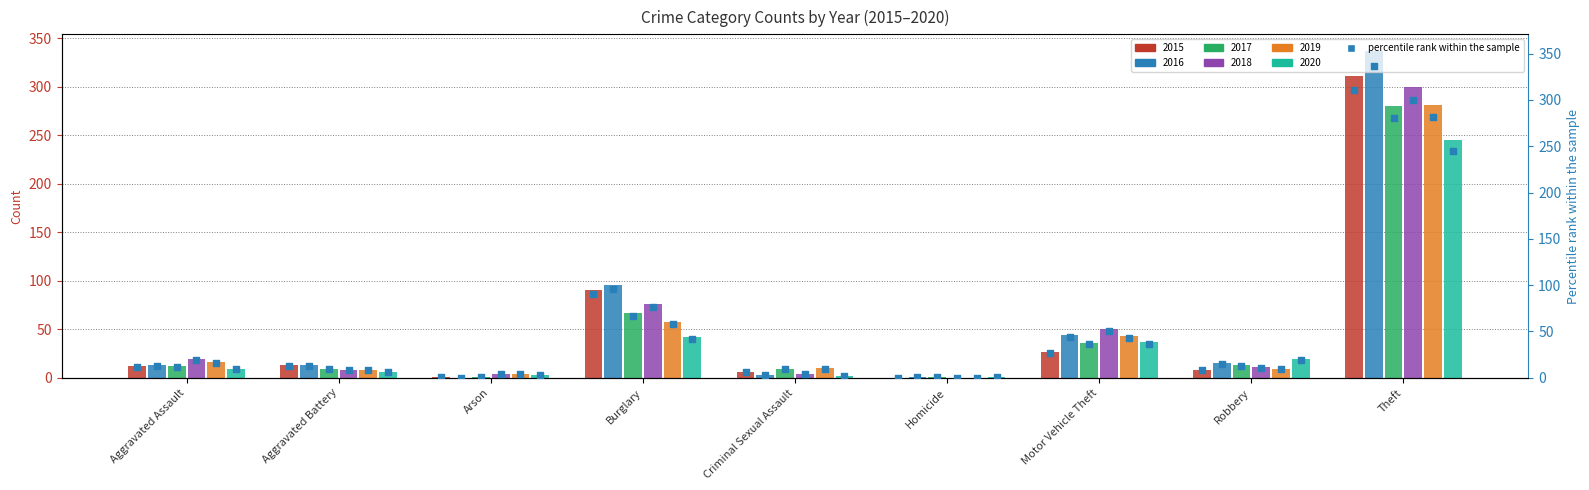

What is the change in value from Aggravated Assault to Arson?

-11